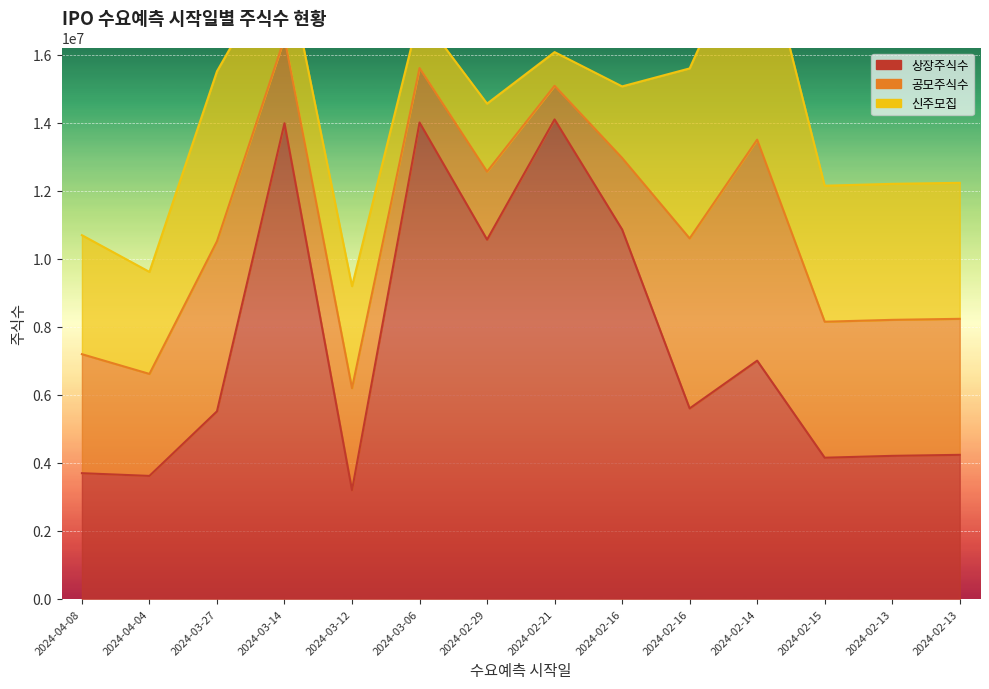

What is the difference between the maximum and minimum values in the 상장주식수 series?

10904416